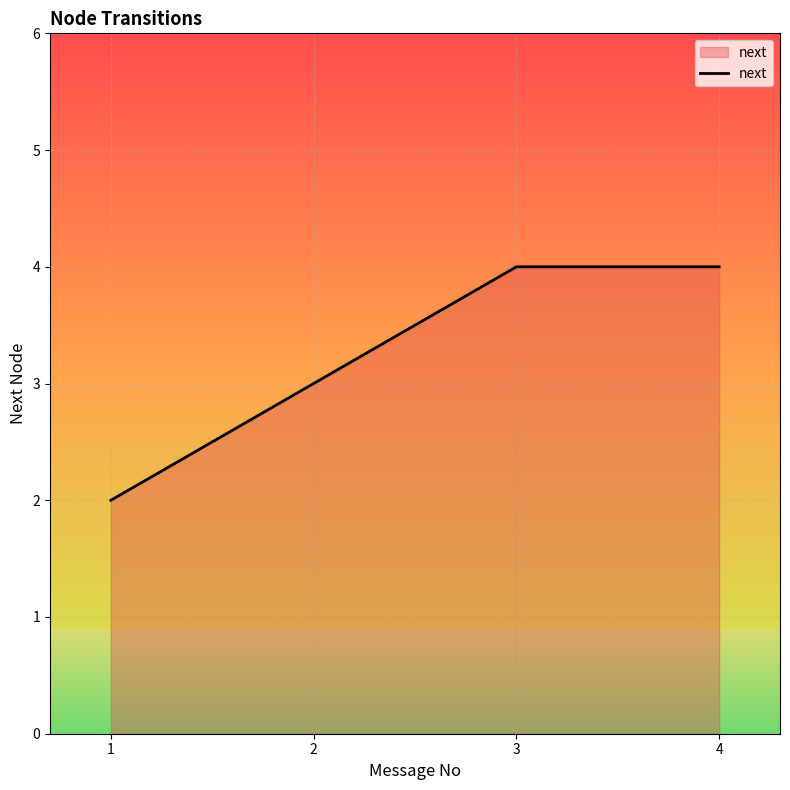

What is the maximum value shown in the chart?

4